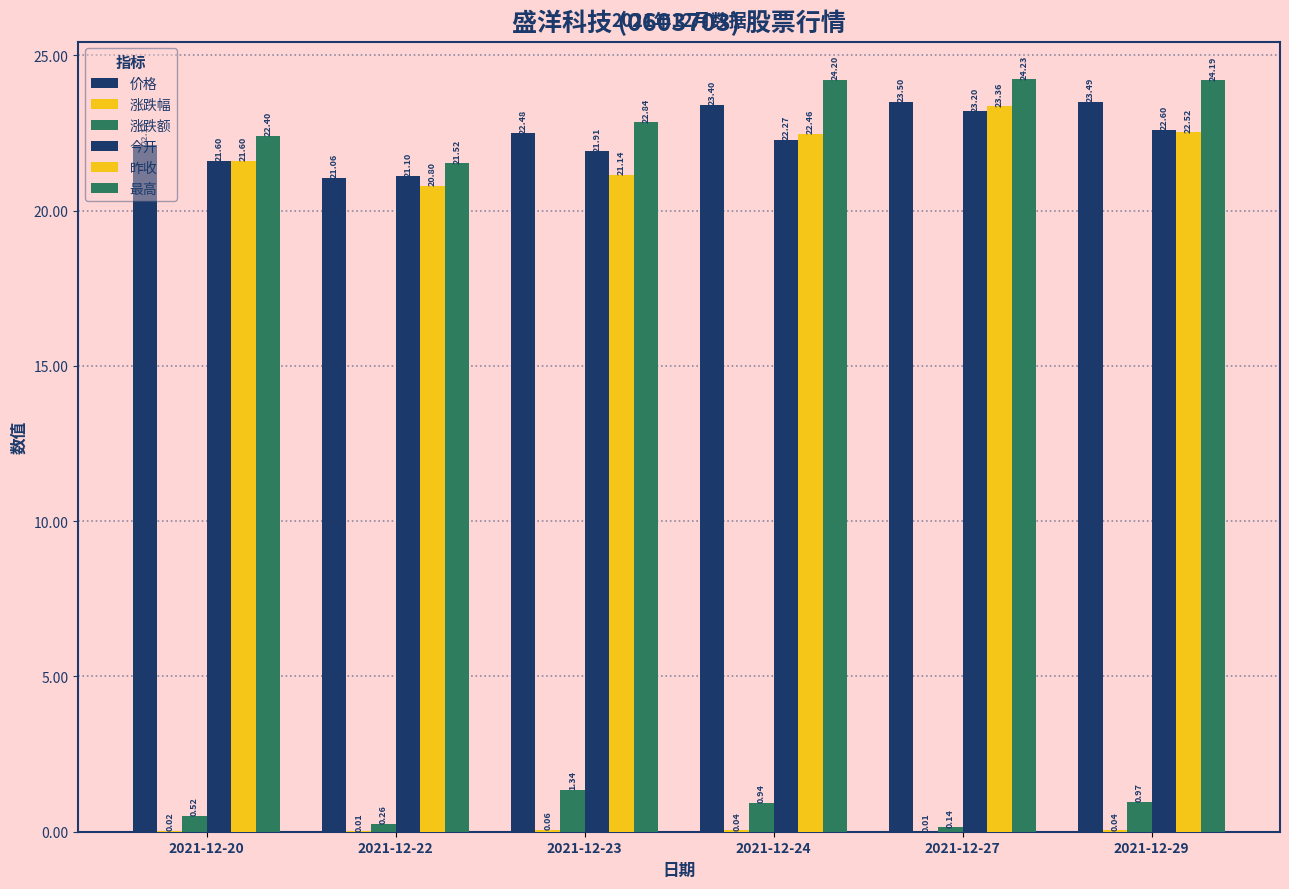

Are the bars grouped side by side (vs. stacked)?

Yes